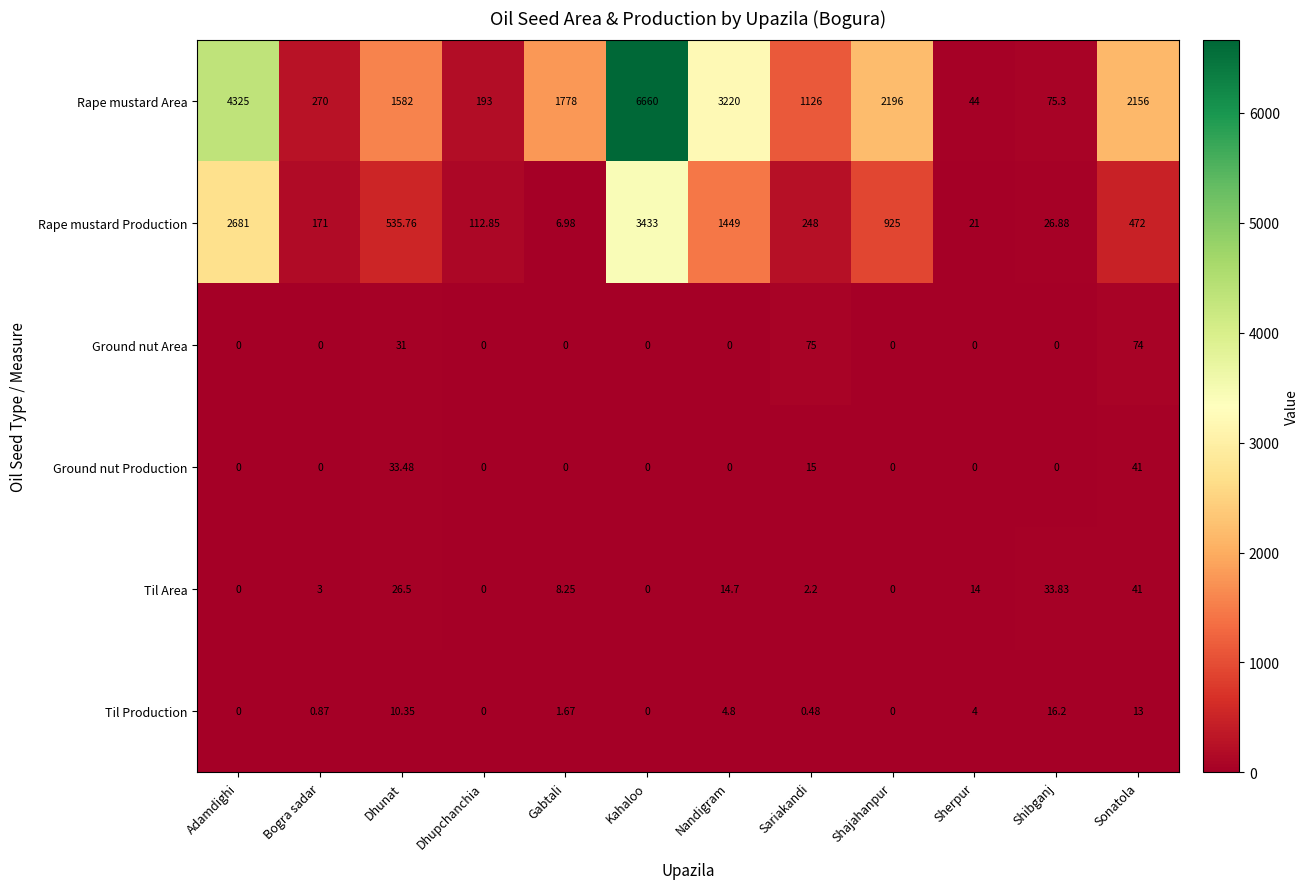

Where does the Til Production series first go above 1?

Dhunat